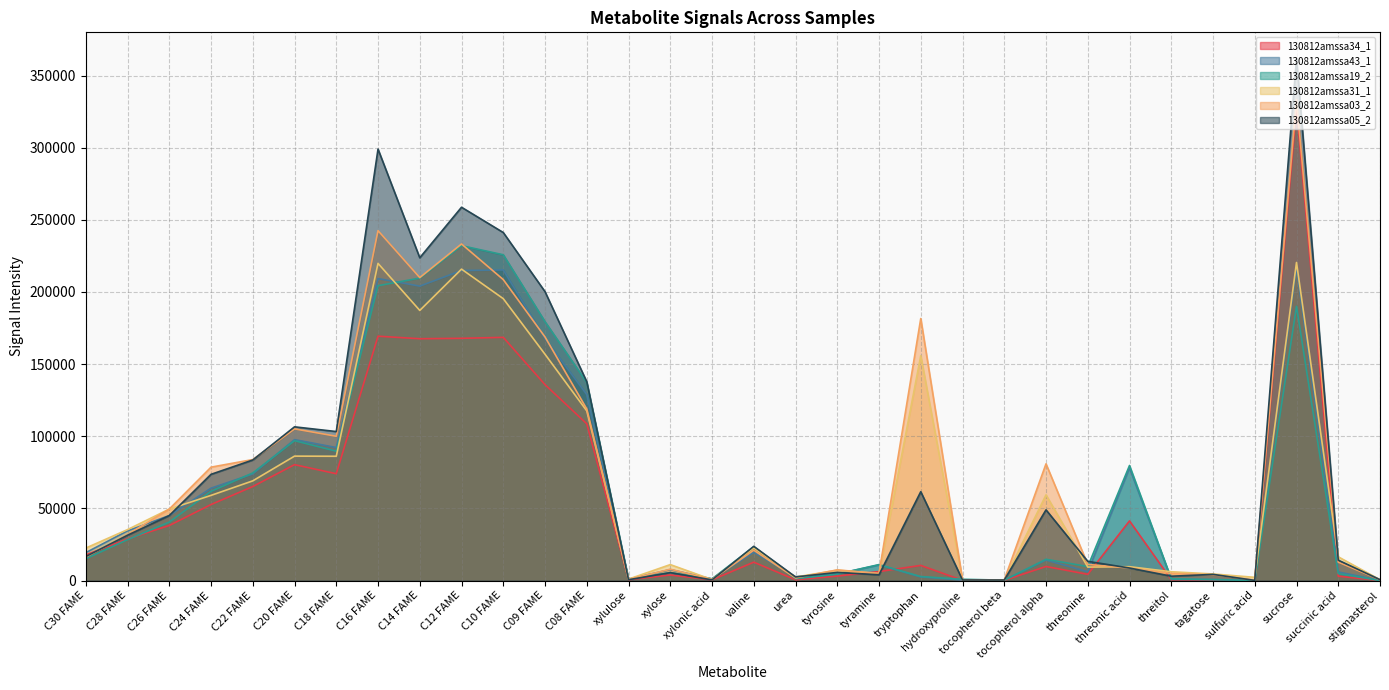

Is it true that 130812amssa19_2 equals 1234 at threitol?

True